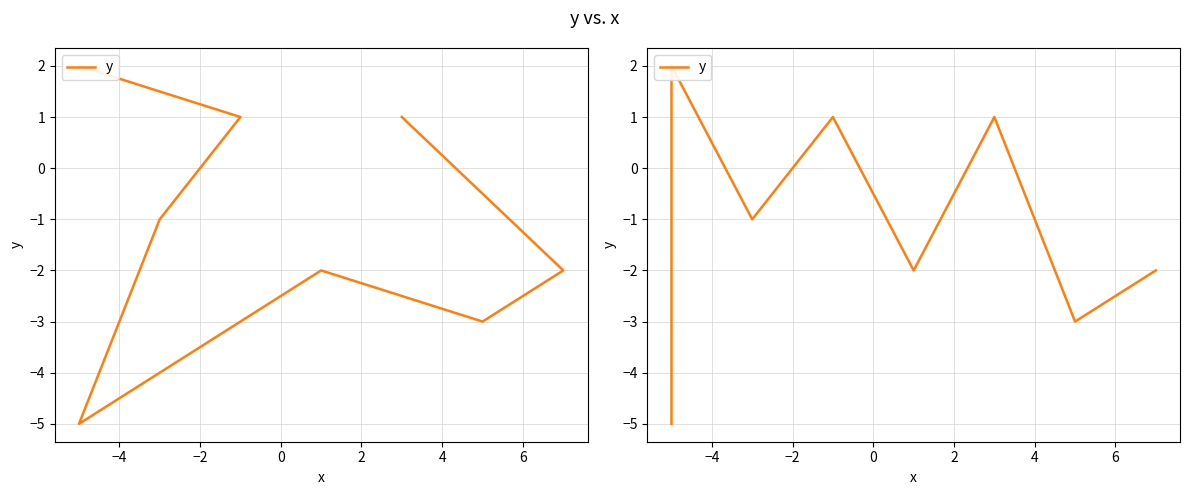

What is the smallest value displayed?

-5